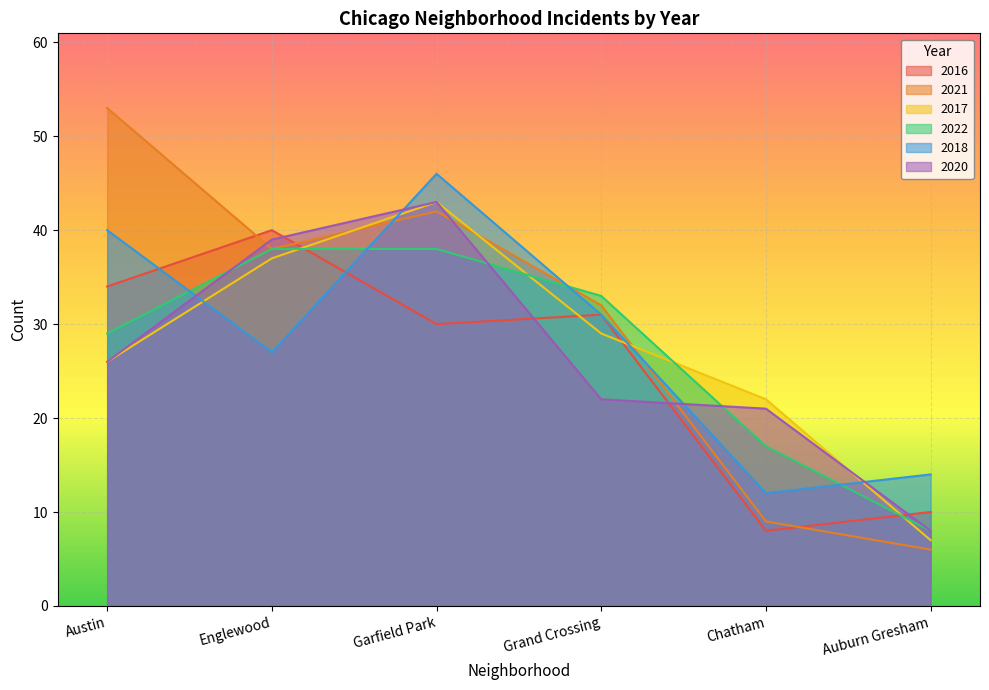

What is the spread (max minus min) of values at Englewood?

13